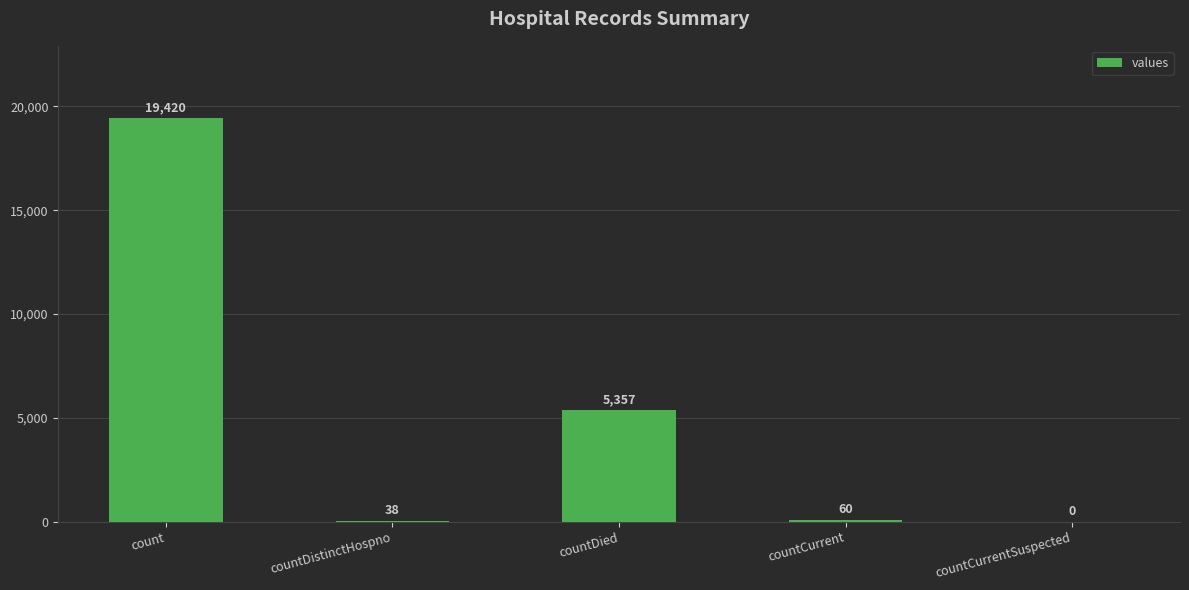

How many values are above zero?

4